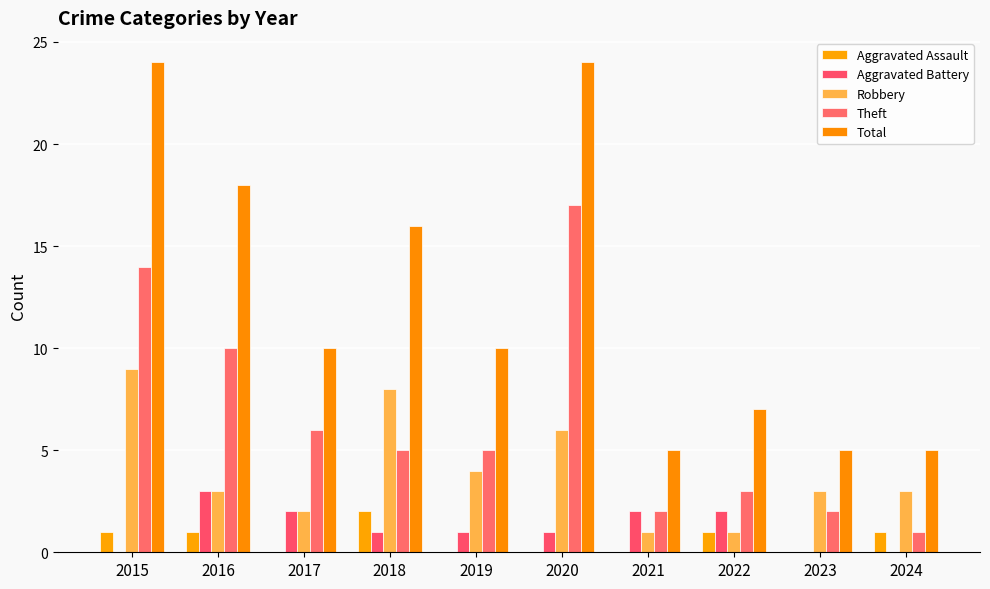

Is it true that Total equals 5 at 2021?

True